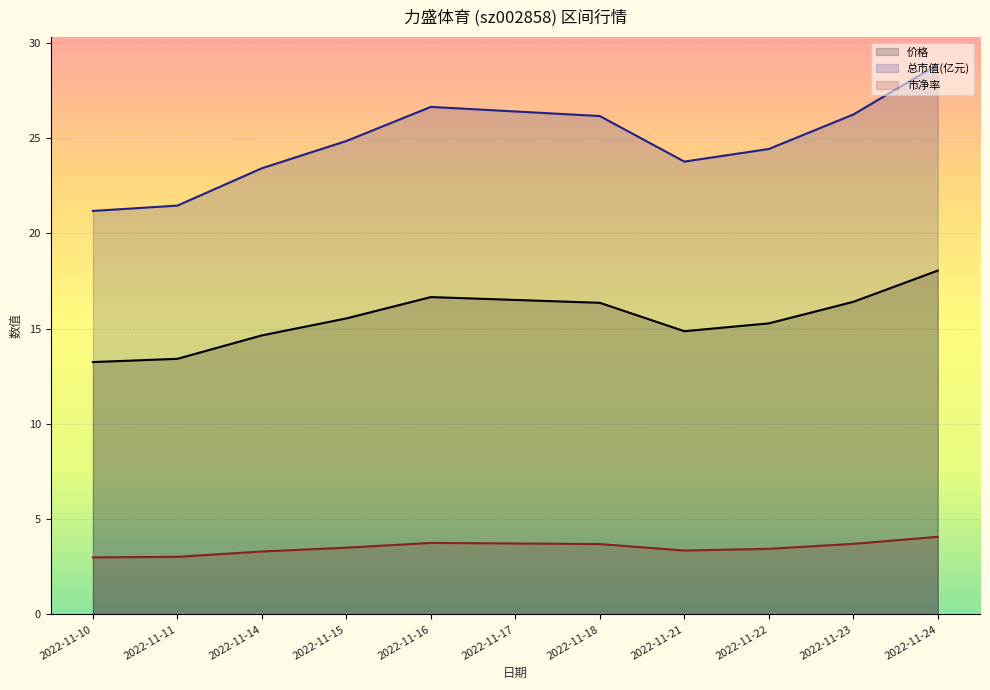

At which category does 价格 reach its first local peak?

2022-11-16